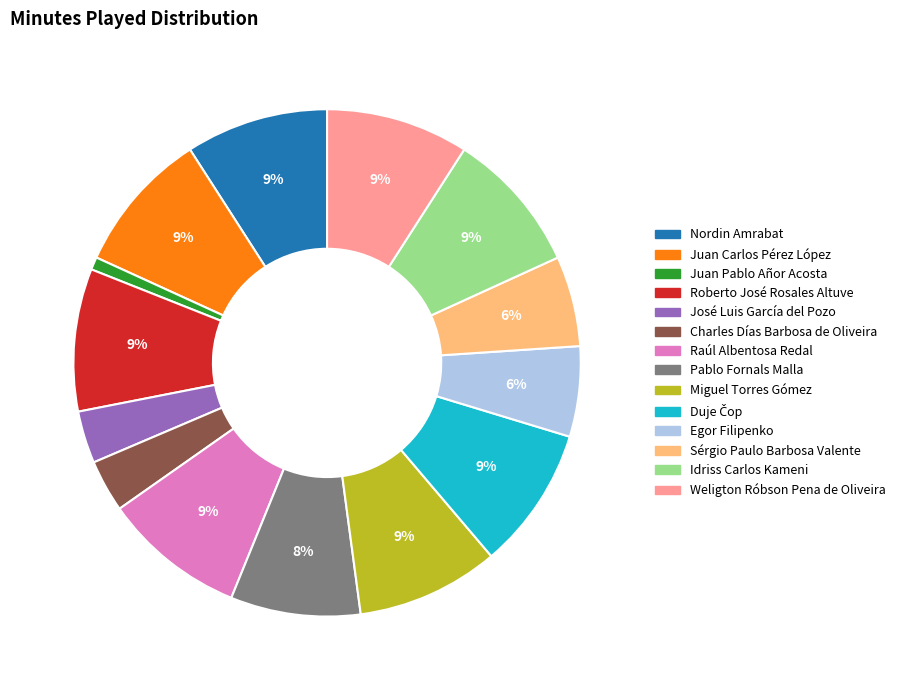

The Juan Pablo Añor Acosta slice represents 11% of the pie. True or false?

False